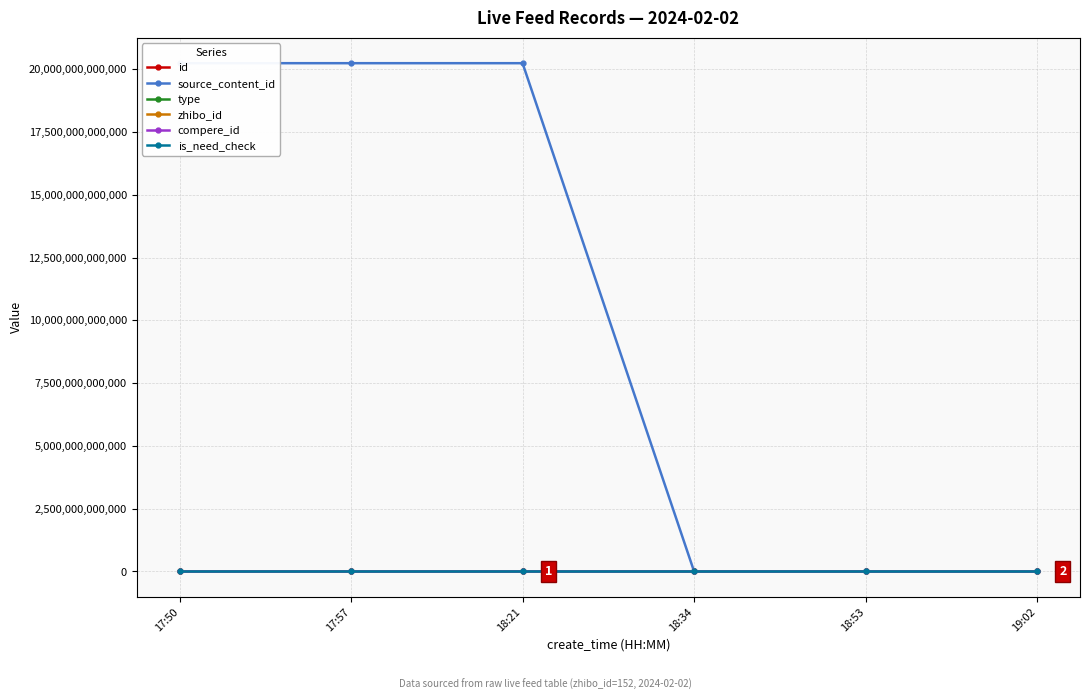

What is the difference between the maximum and second lowest values in the type series?

1